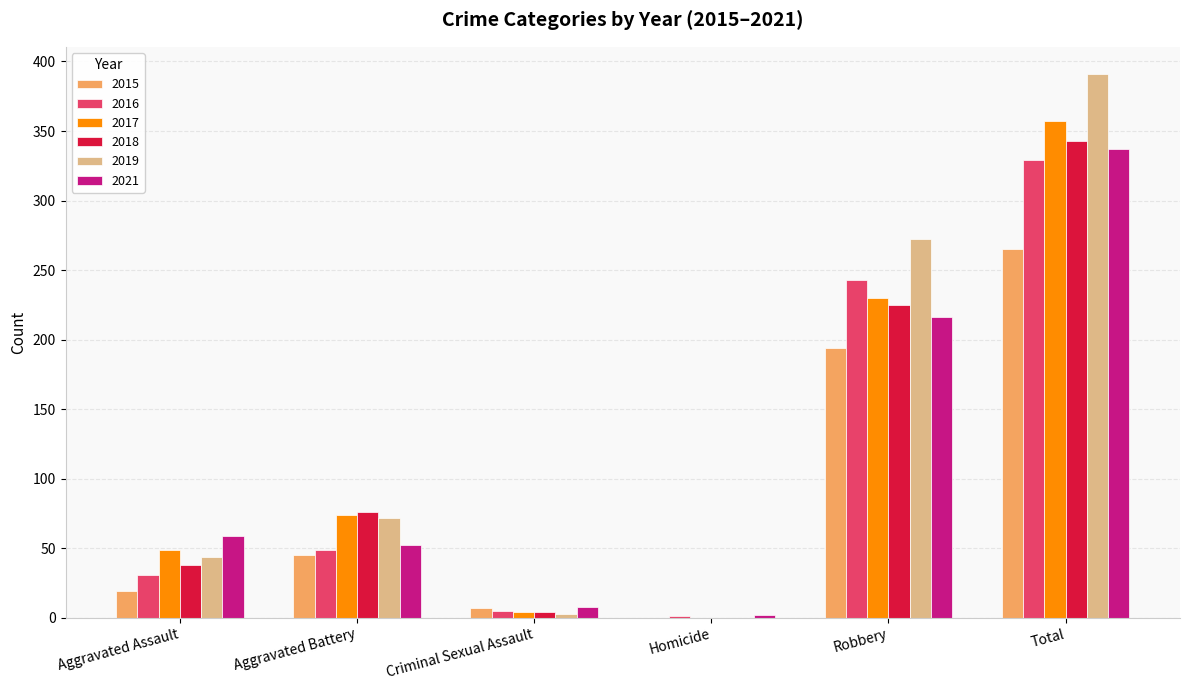

Is the value of 2016 at Criminal Sexual Assault greater than the value of 2018 at Aggravated Assault?

No